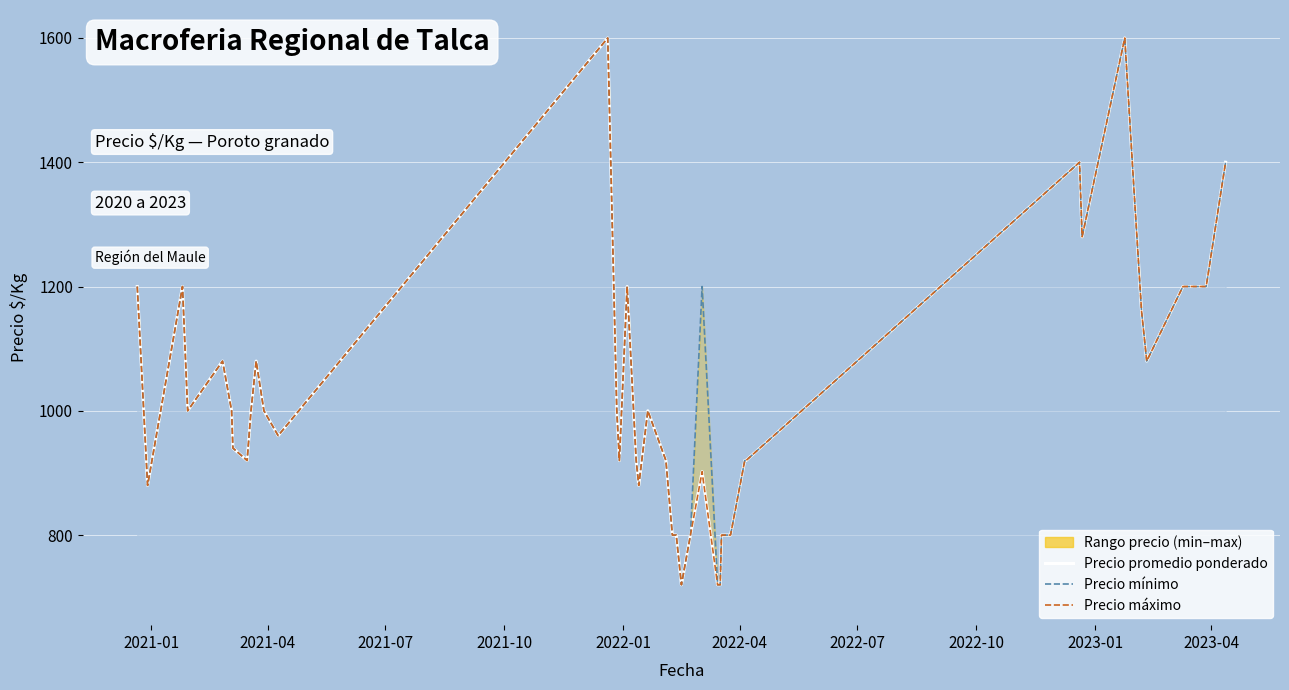

Which series has the largest total across all categories?

Precio mínimo